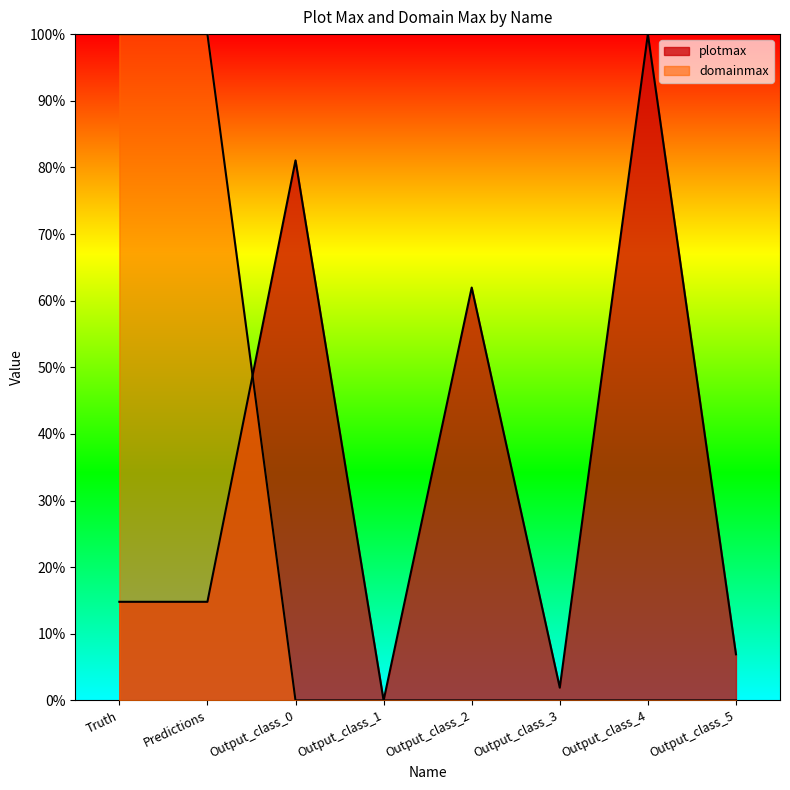

True or false: domainmax has a value of 52.2 at Truth.

False